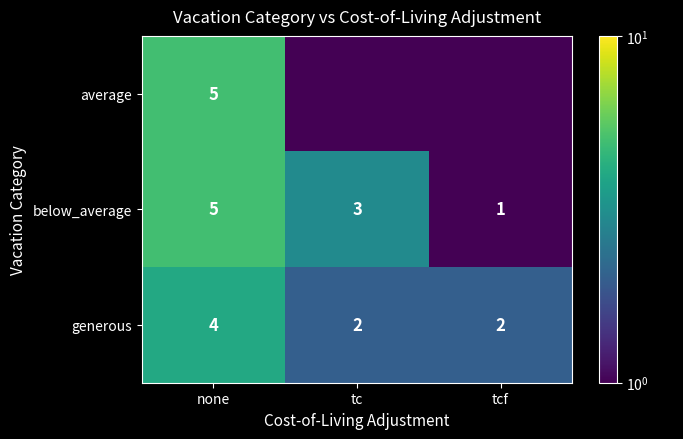

Read the generous value at none.

4.0